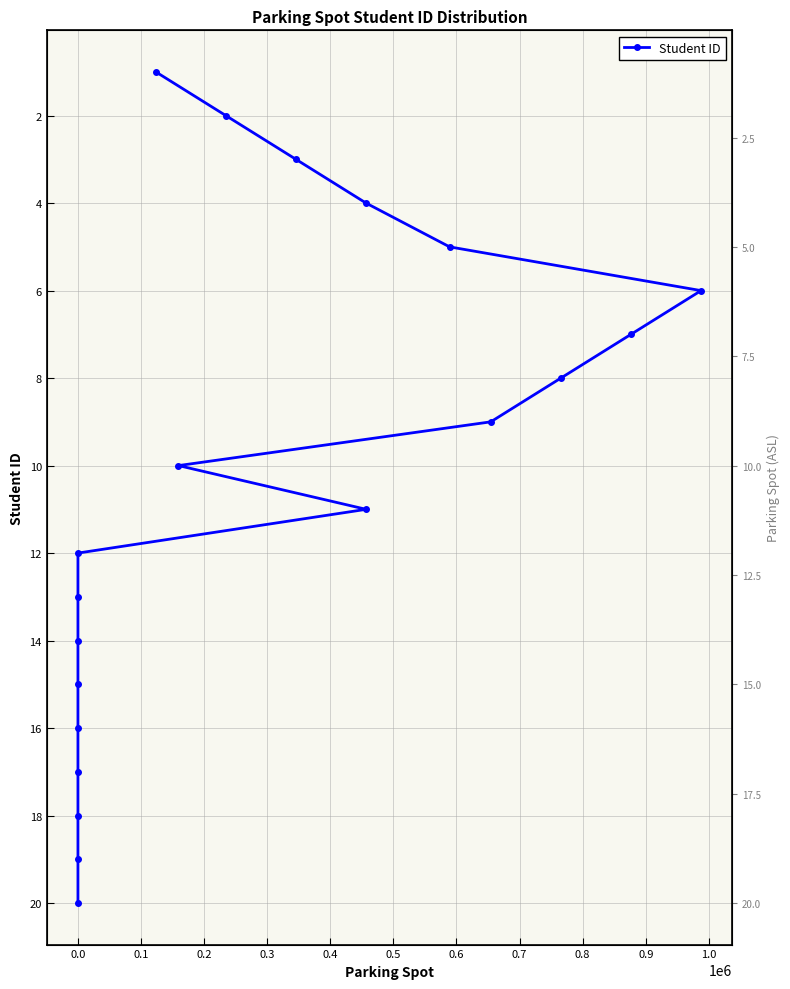

Is it true that the value at 0.0 is 18?

False